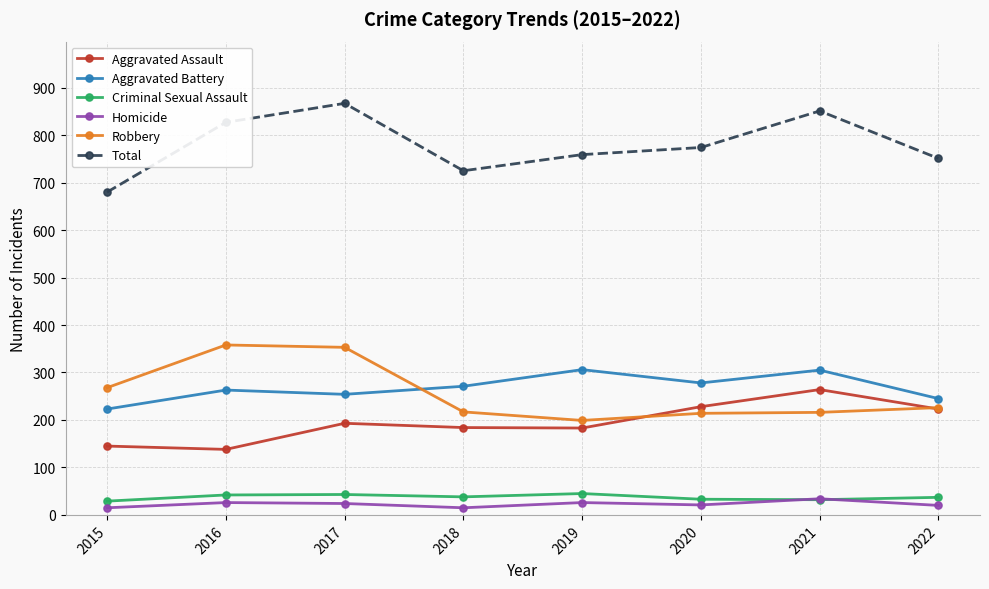

Which series has the largest total across all categories?

Total